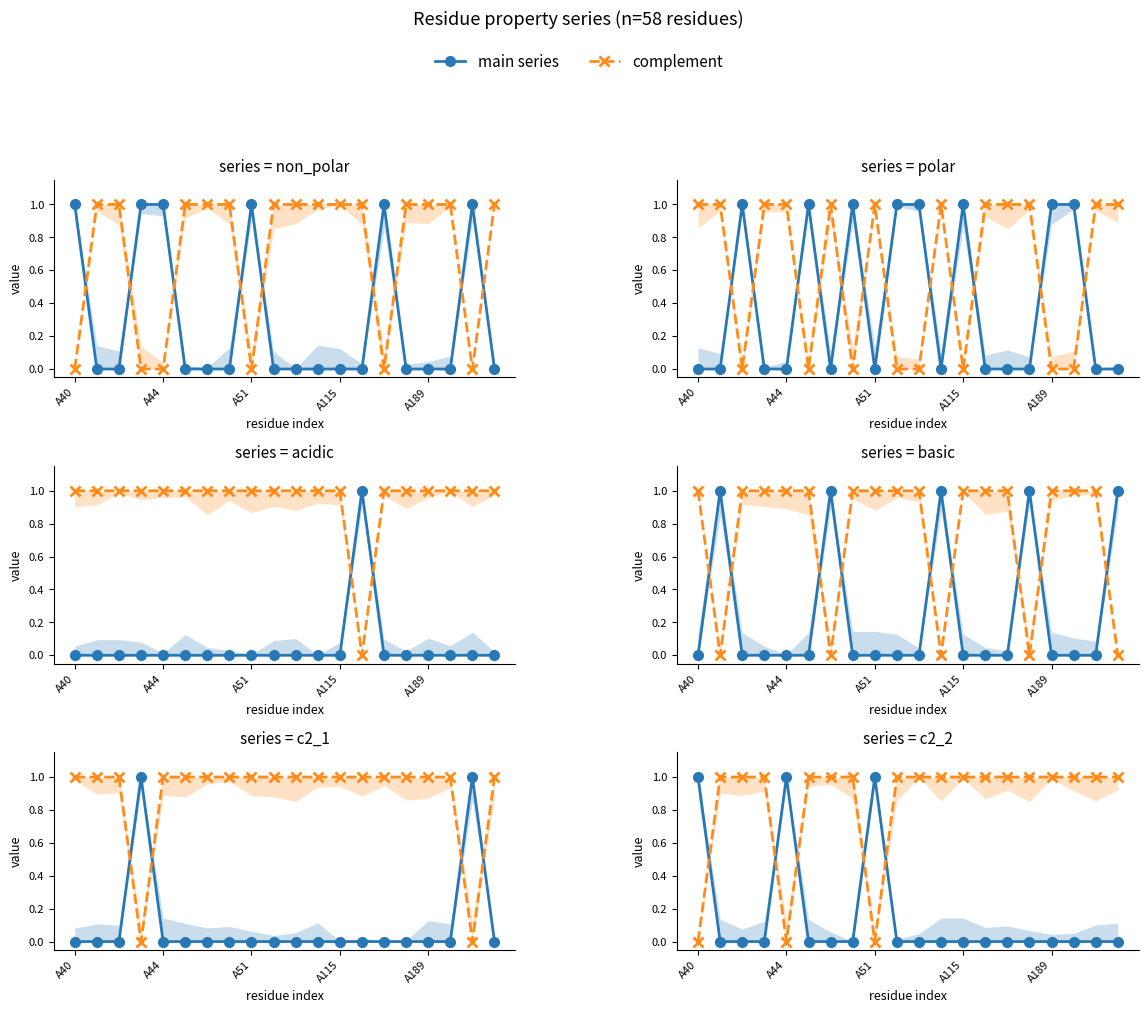

Does the chart have visible grid lines?

No